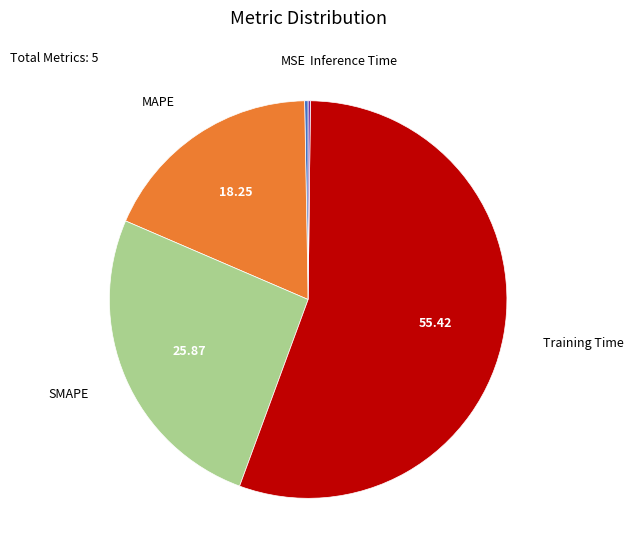

Is the sum of MSE and MAPE greater than half?

No